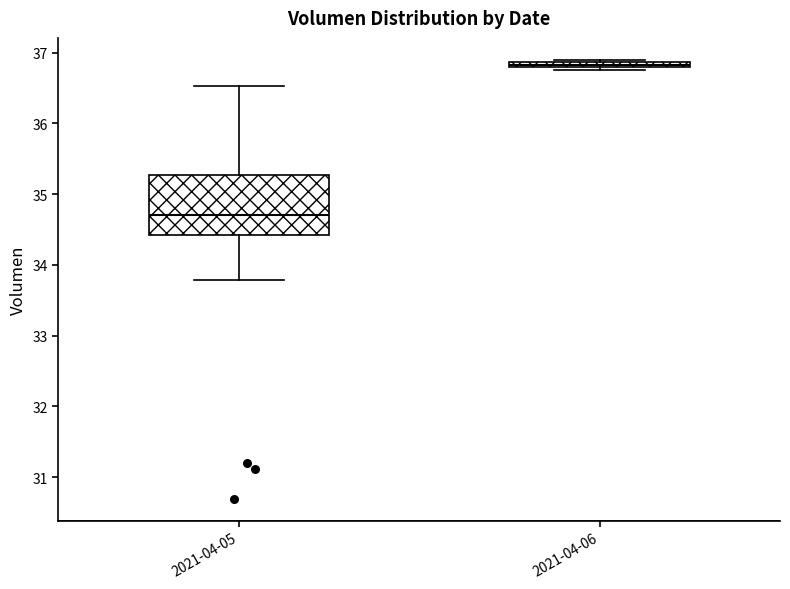

Where is the lower edge of the box for 2021-04-06 on the y-axis? The values are not printed on the chart, so give them approximately, as read against the axis.

36.8